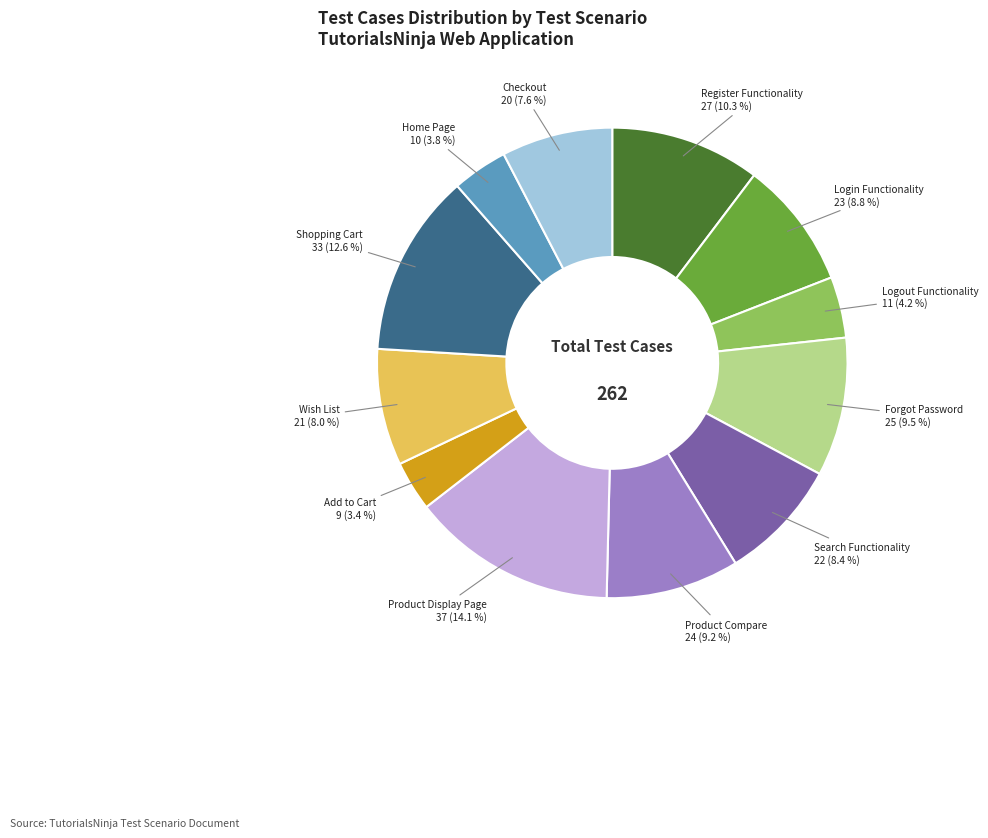

What percentage is NOT represented by Logout Functionality?

95.8%